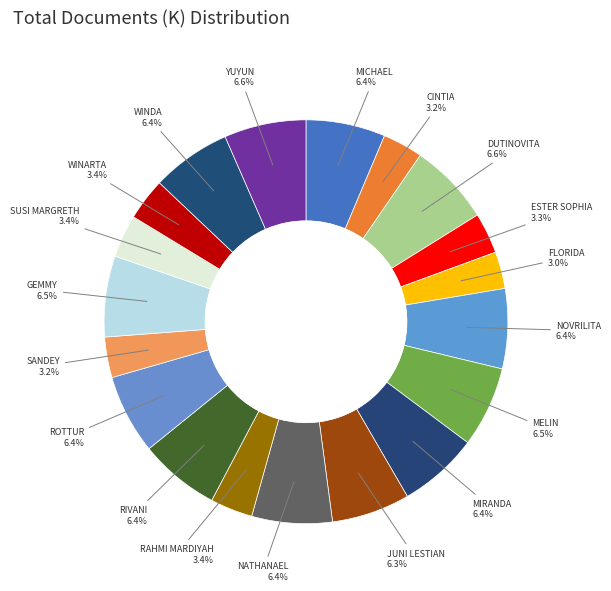

Which slice is the smallest?

FLORIDA NAINGGOLAN